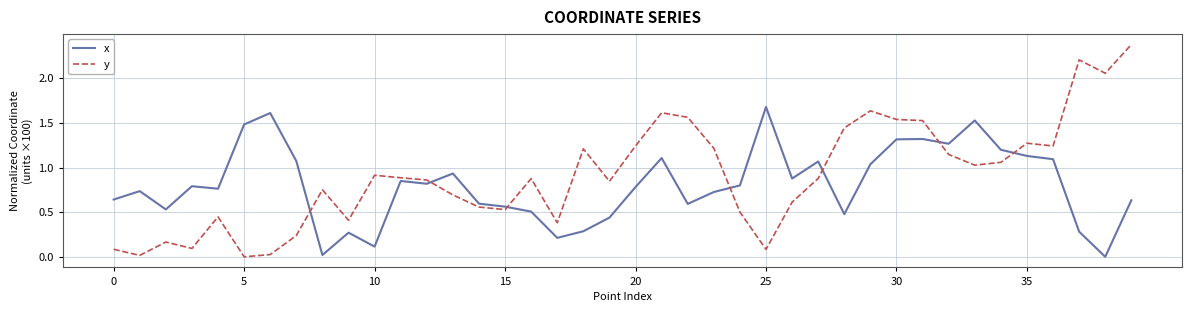

What is the difference between the maximum and minimum values in the y series?

2.4